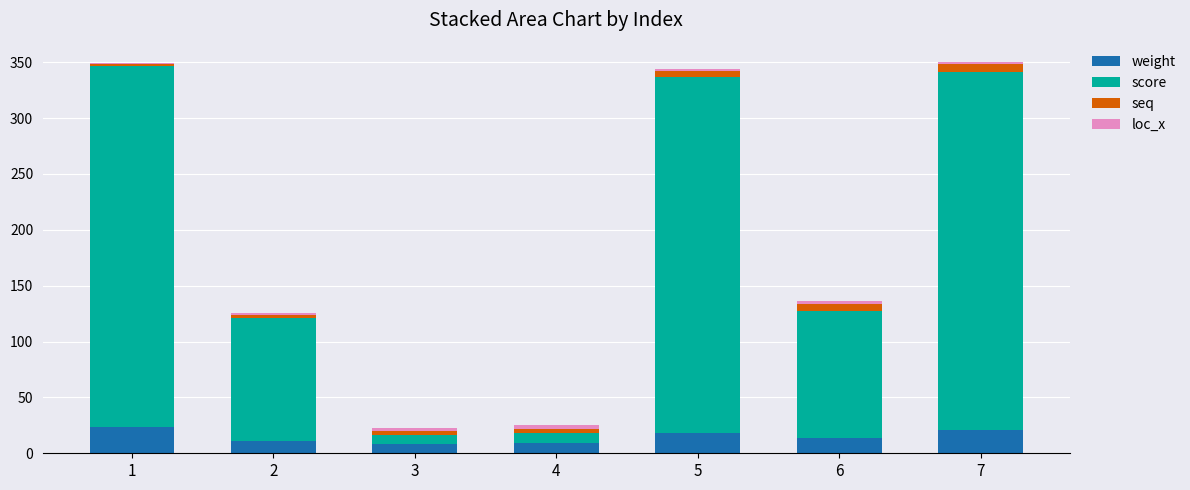

What is the total value across all series at 6?

136.7